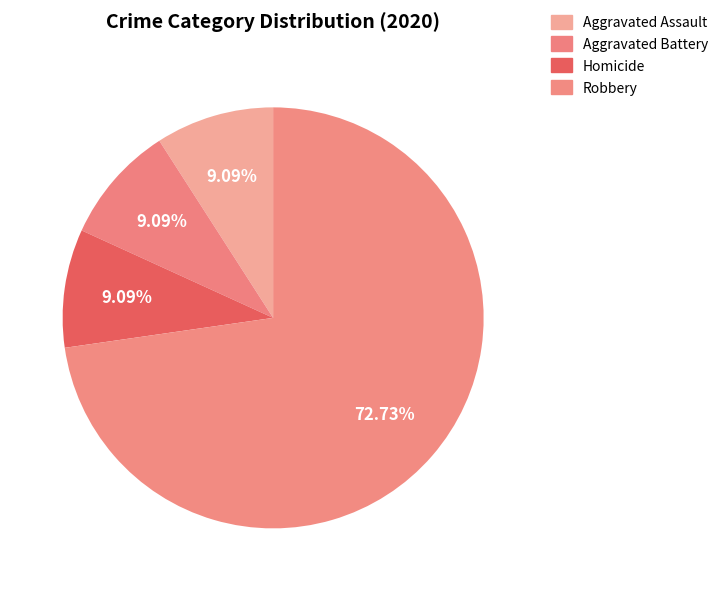

The Robbery slice represents 86% of the pie. True or false?

False